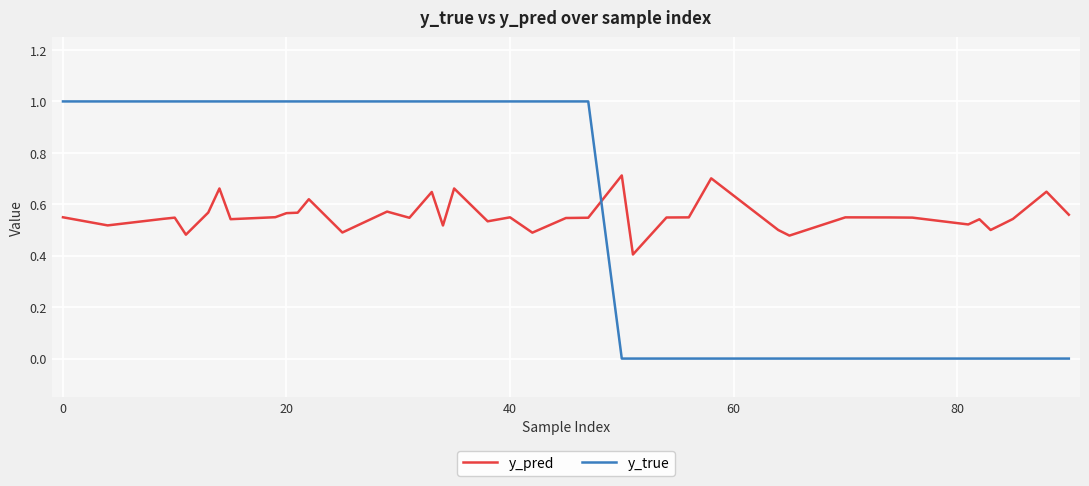

Rank the series by their maximum value, from lowest to highest.

y_pred, y_true